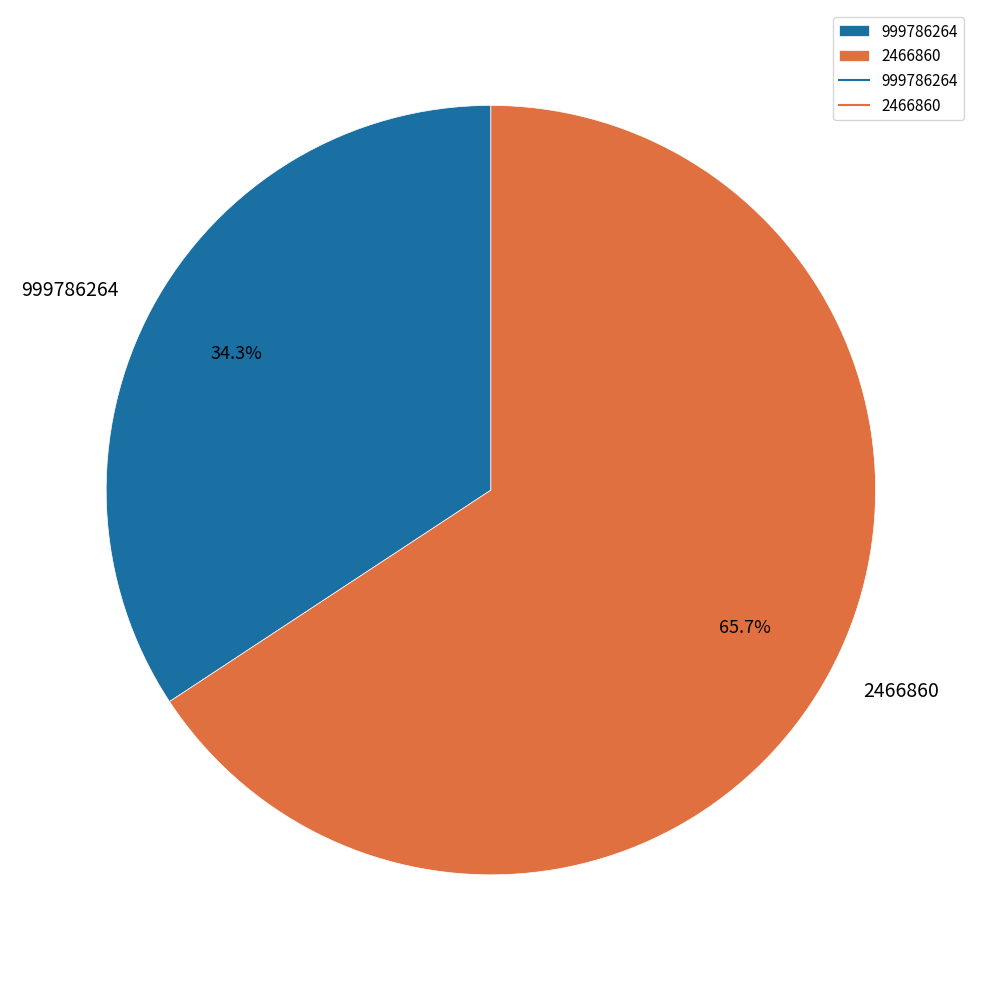

What percentage is the 999786264 slice, to the nearest percent?

34%